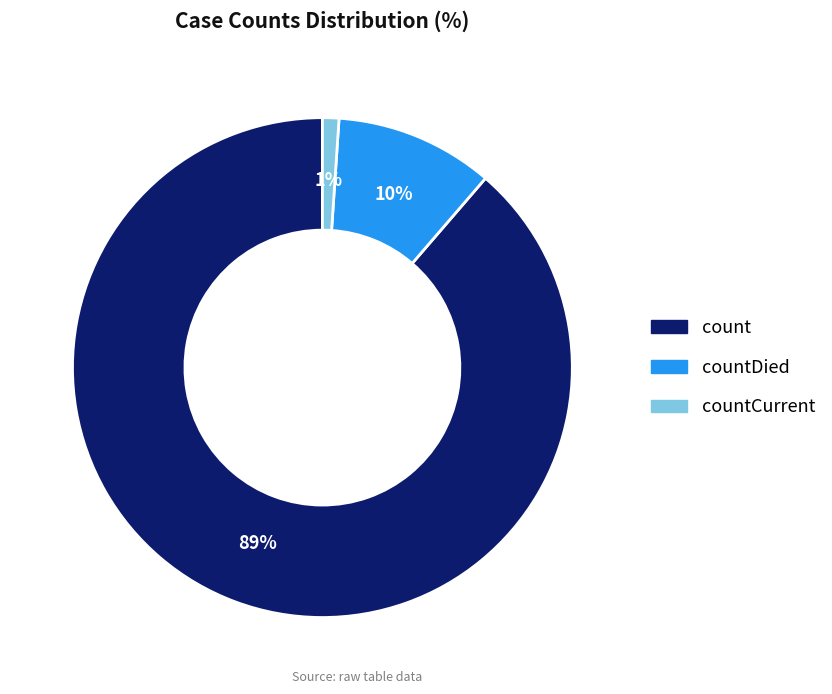

To the nearest percent, what is the difference between the largest and smallest slice percentages?

88%